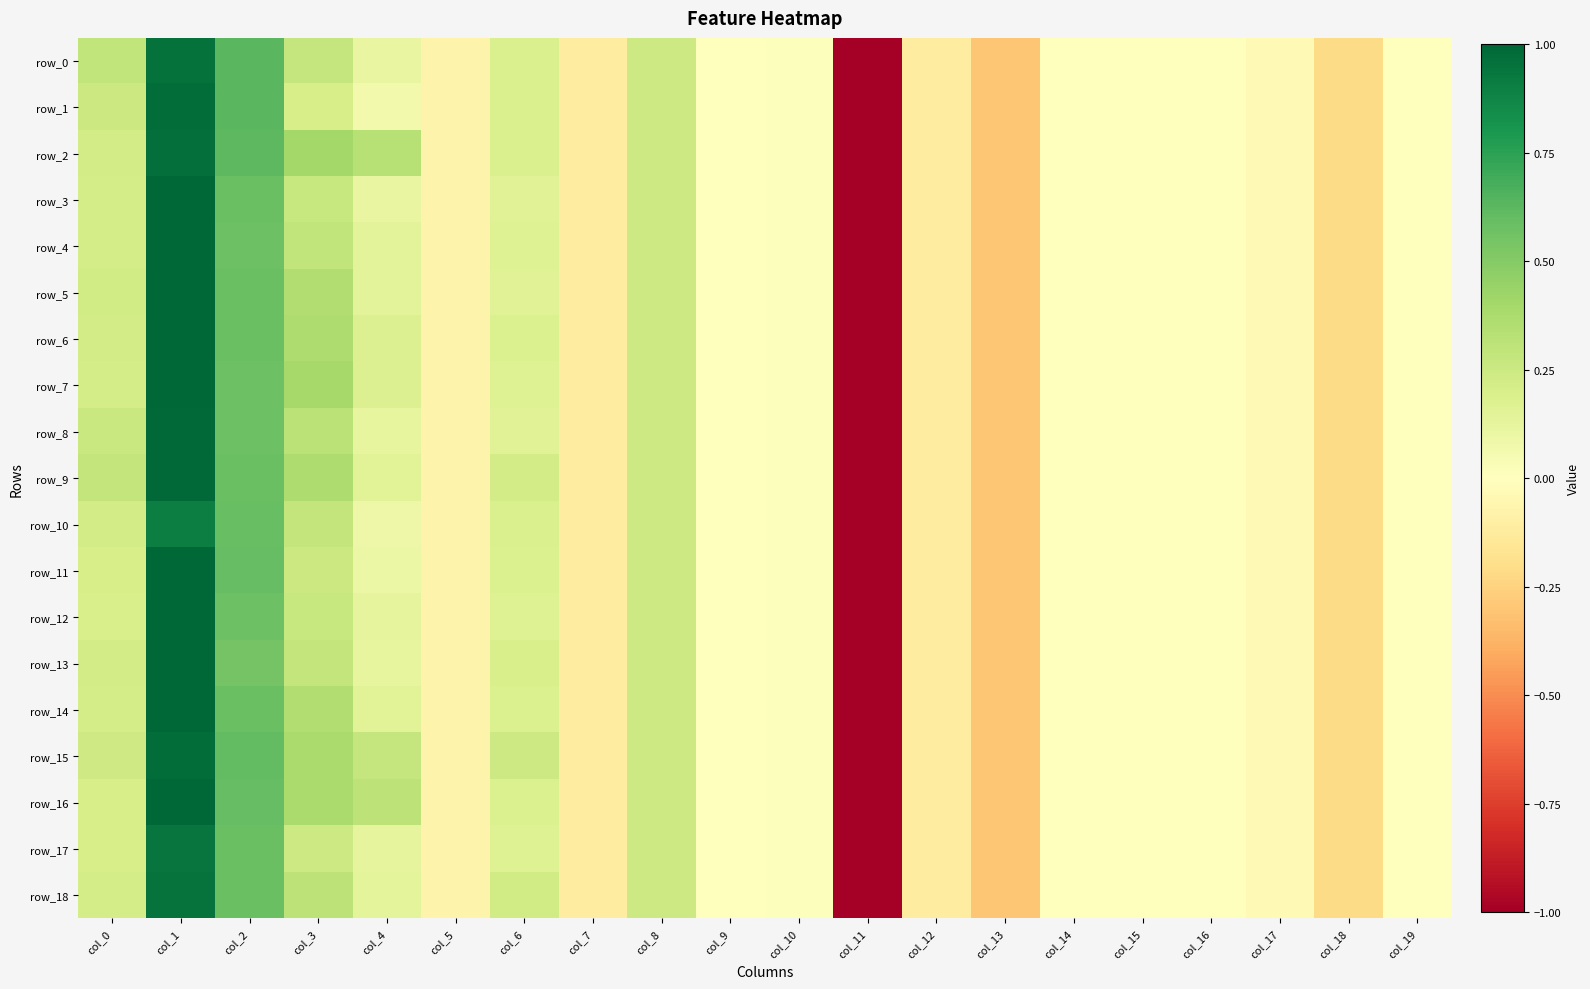

The value of row_13 at col_19 is -0.0. True or false?

True